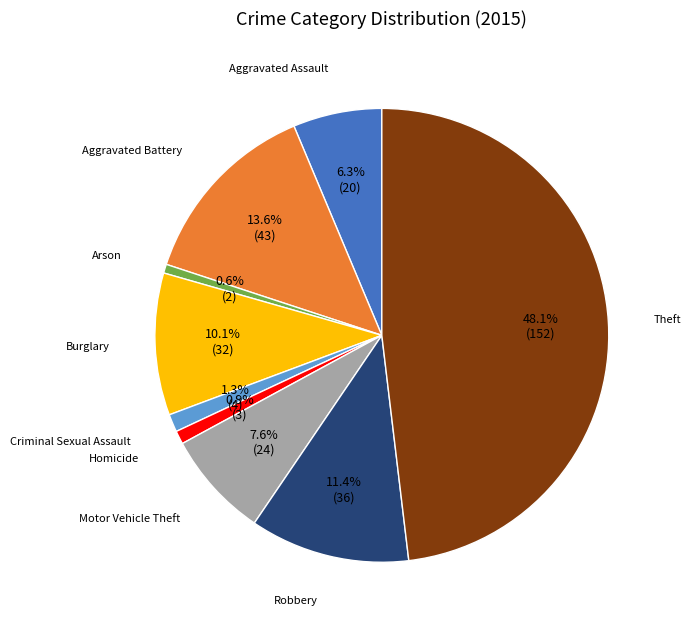

How many slices are in this pie chart?

9